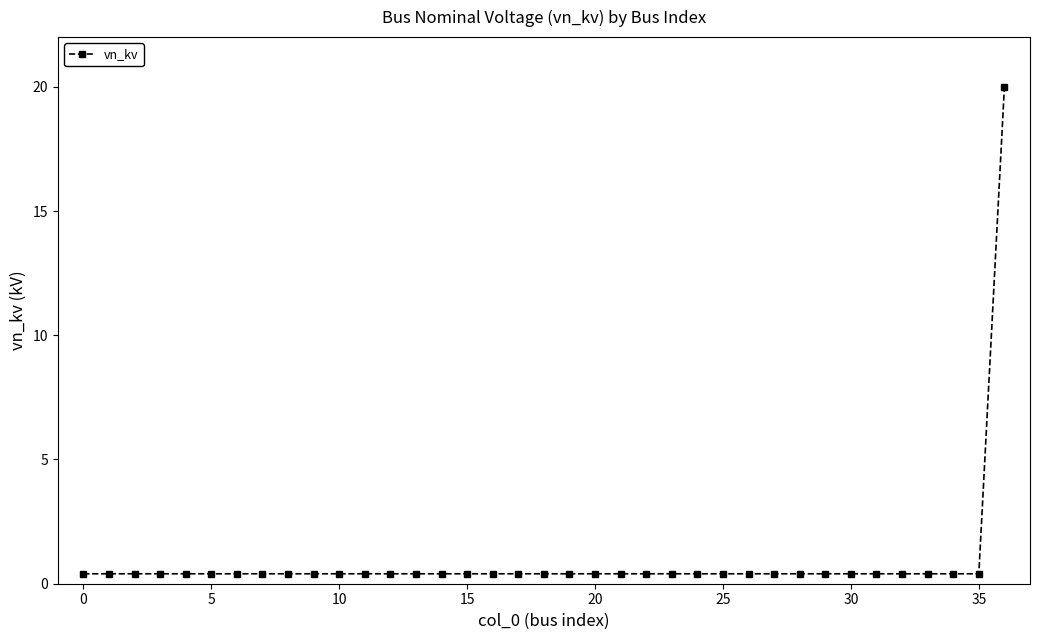

What is the sum of all values?

34.4